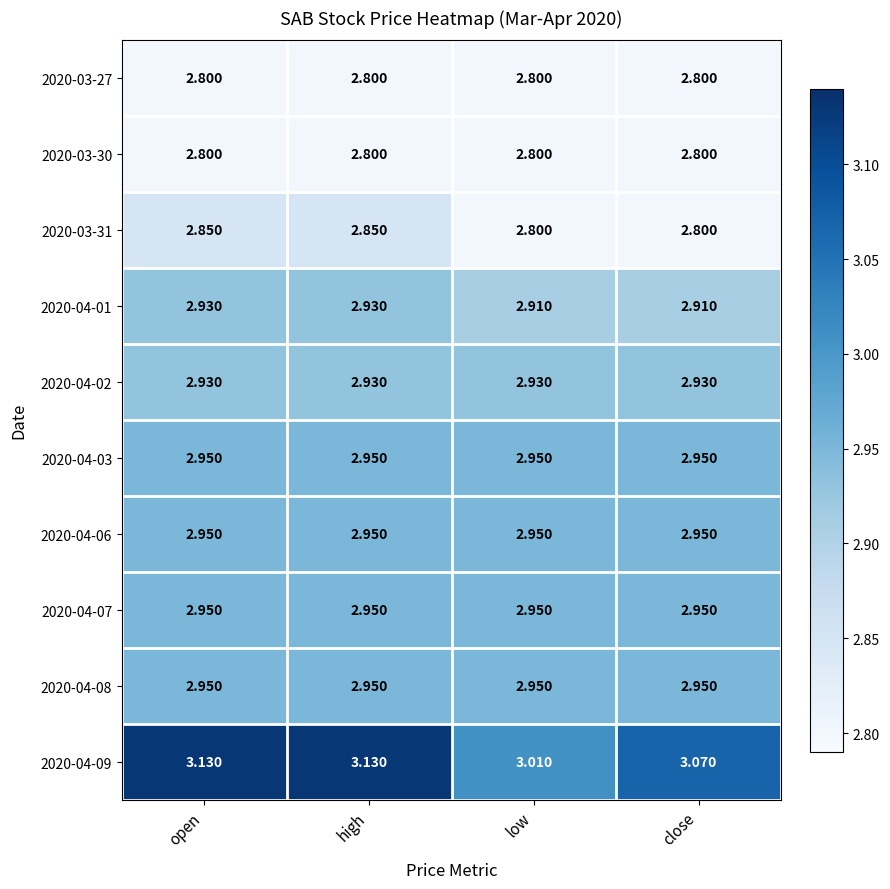

Between open and low, which series saw the biggest shift?

2020-04-09